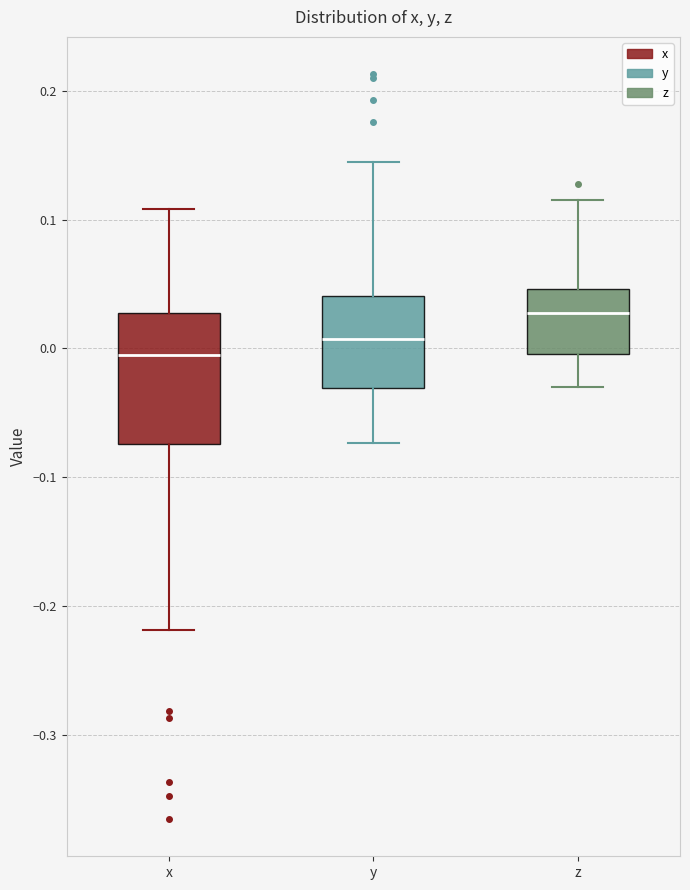

Reading left to right, transcribe this box plot: for each box, give where its median line is, the range the box spans, and where its two whiskers end, as read against the y-axis. The values are not printed on the chart, so give them approximately, as read against the axis.

x: median 0.00, box -0.07 to 0.03, whiskers -0.22 to 0.11
y: median 0.01, box -0.03 to 0.04, whiskers -0.07 to 0.14
z: median 0.03, box 0.00 to 0.05, whiskers -0.03 to 0.12